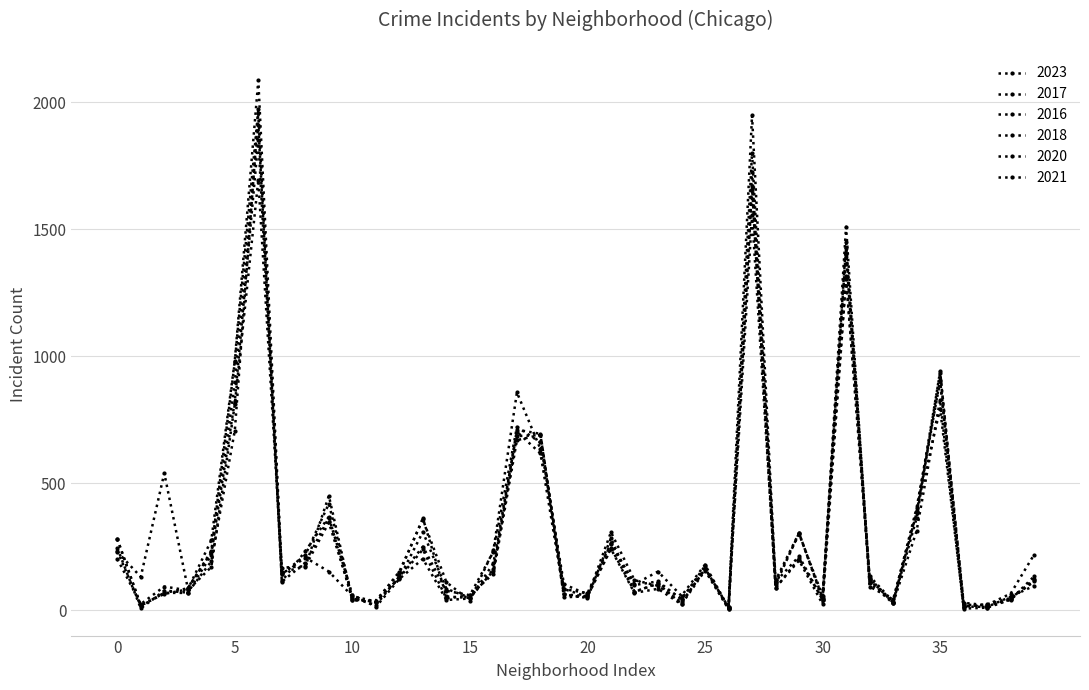

How many lines are shown in the chart?

6